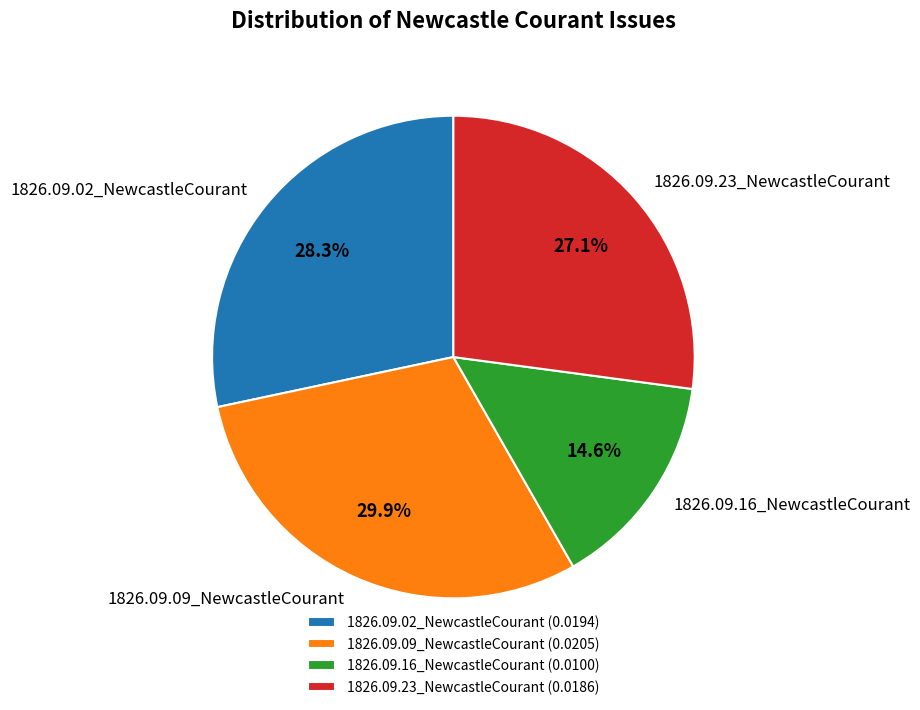

Rank the categories by value from lowest to highest.

1826.09.16_NewcastleCourant, 1826.09.23_NewcastleCourant, 1826.09.02_NewcastleCourant, 1826.09.09_NewcastleCourant